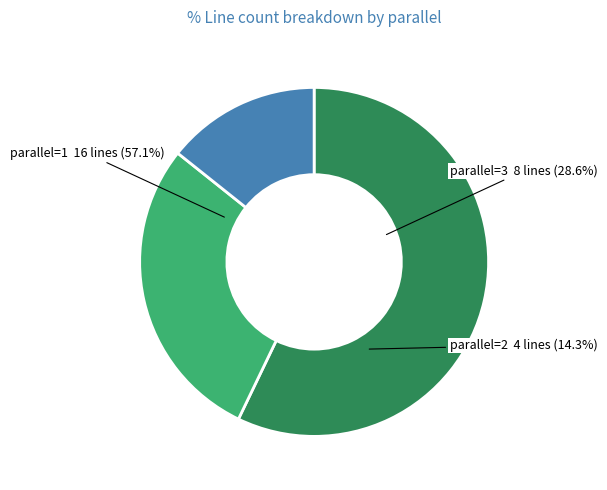

What is the largest slice in the pie chart?

1